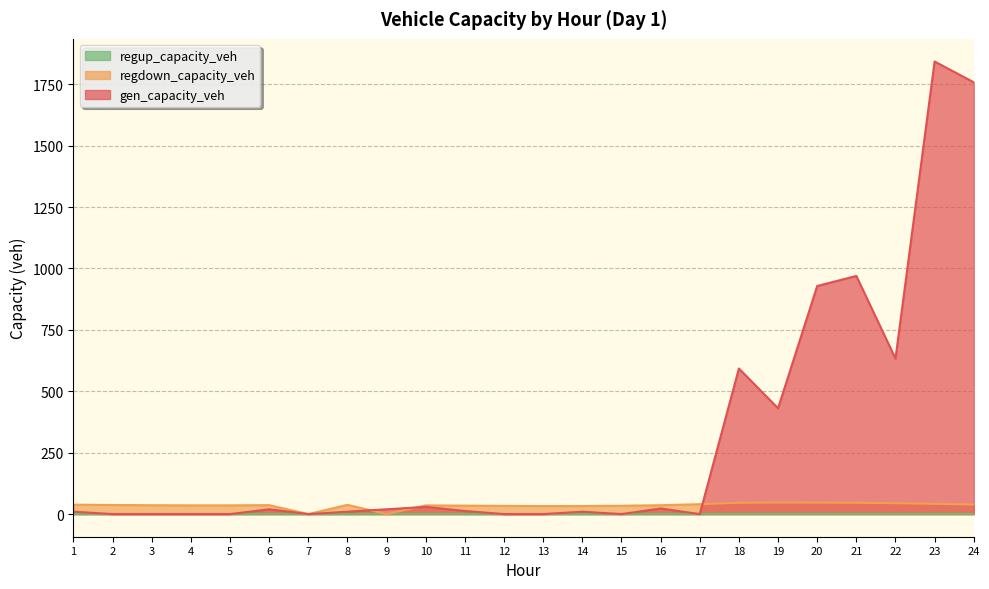

What is the average value of the regdown_capacity_veh series?

35.3